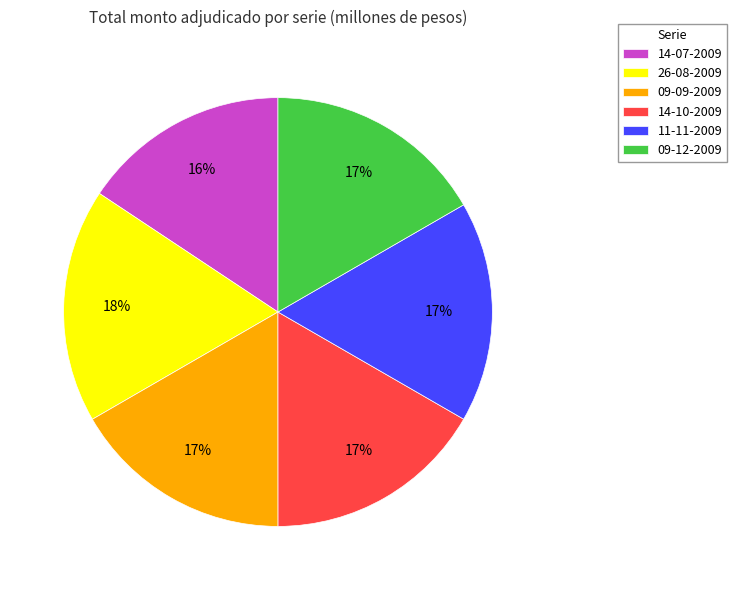

What is the largest slice in the pie chart?

26-08-2009